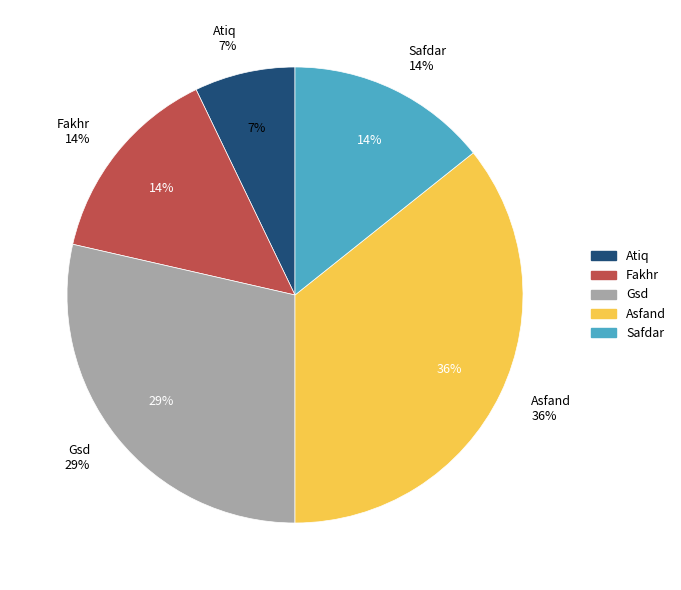

To the nearest percent, what percentage of the pie is Atiq?

7%